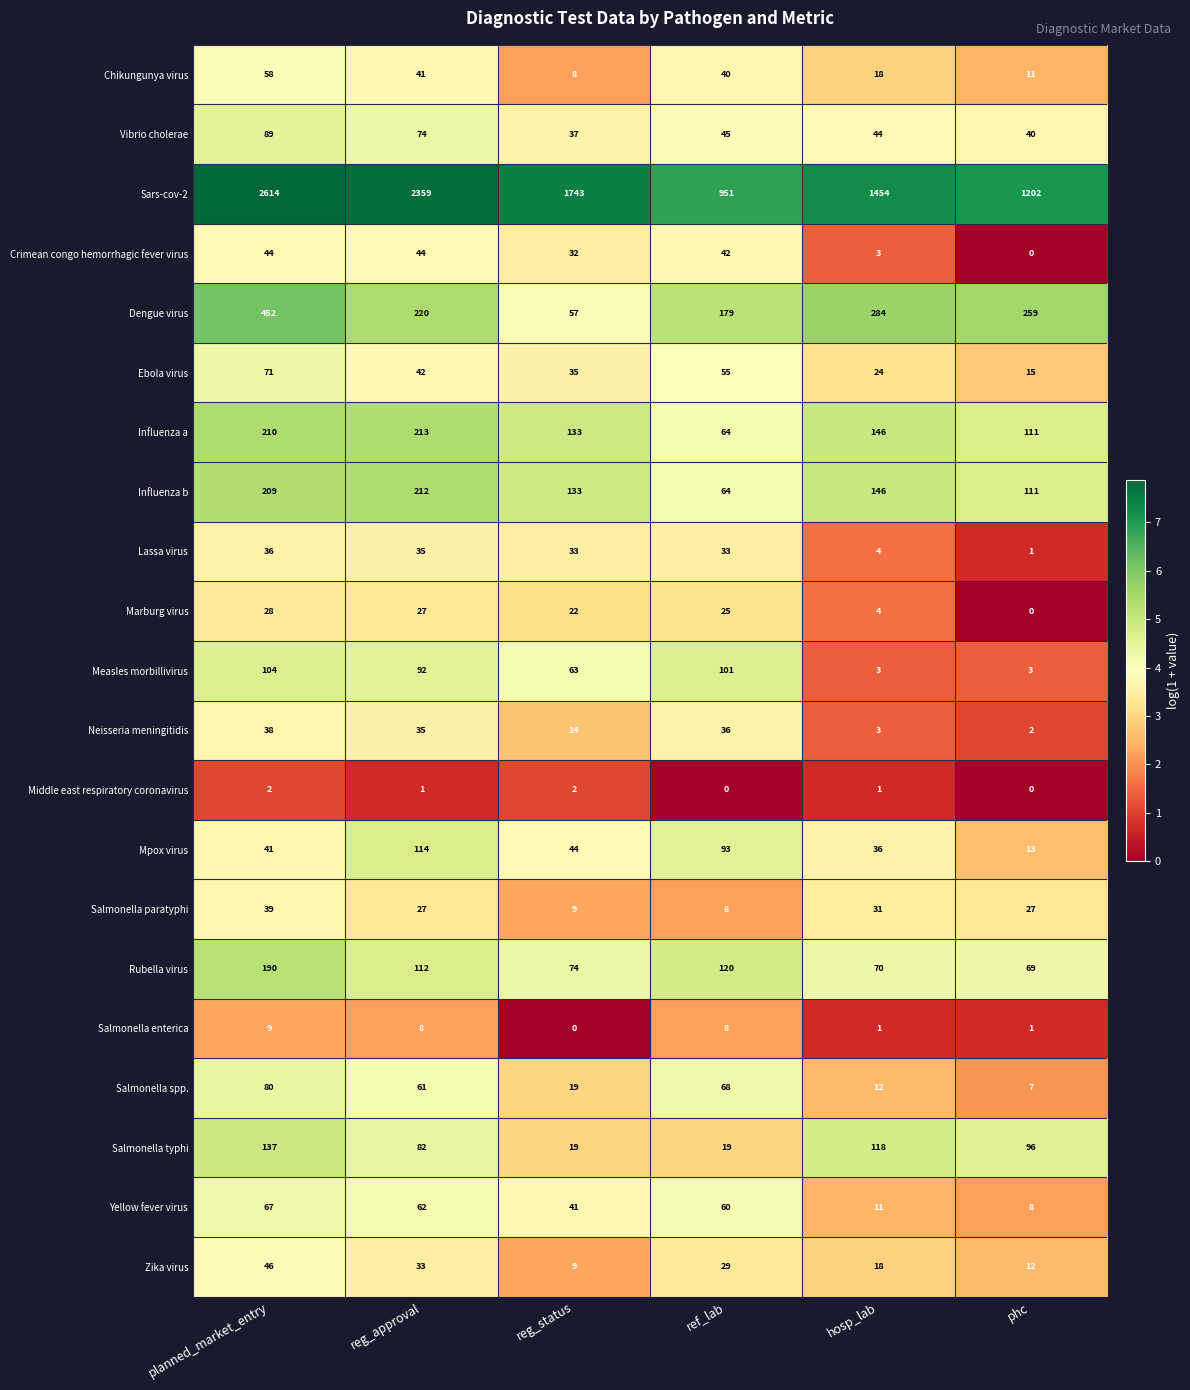

The Marburg virus series shows 4 at hosp_lab. True or false?

True